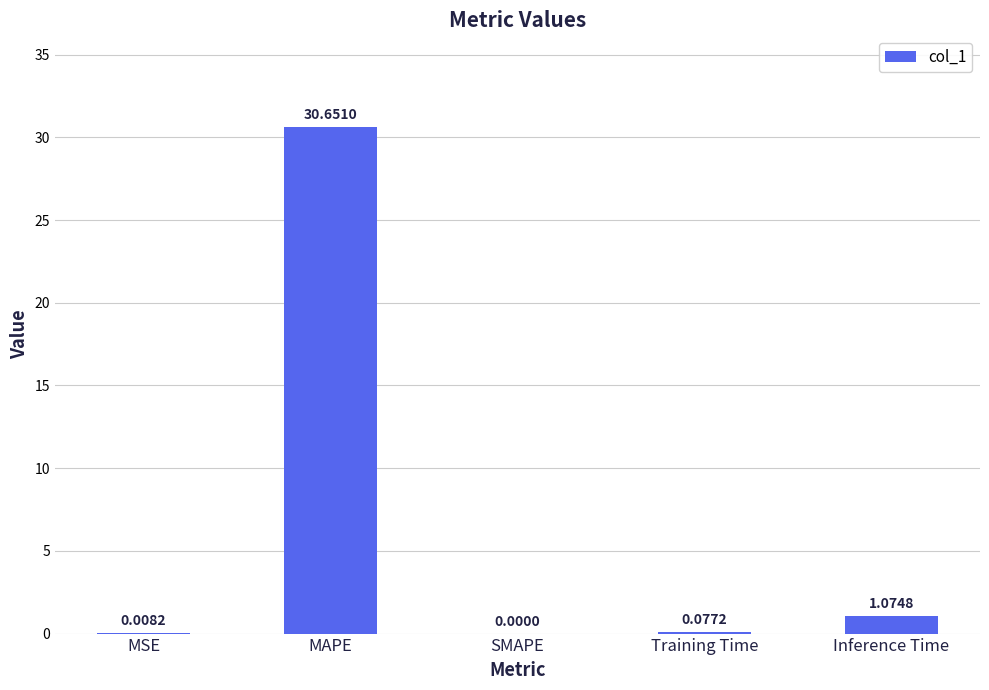

Are the bars grouped side by side (vs. stacked)?

No